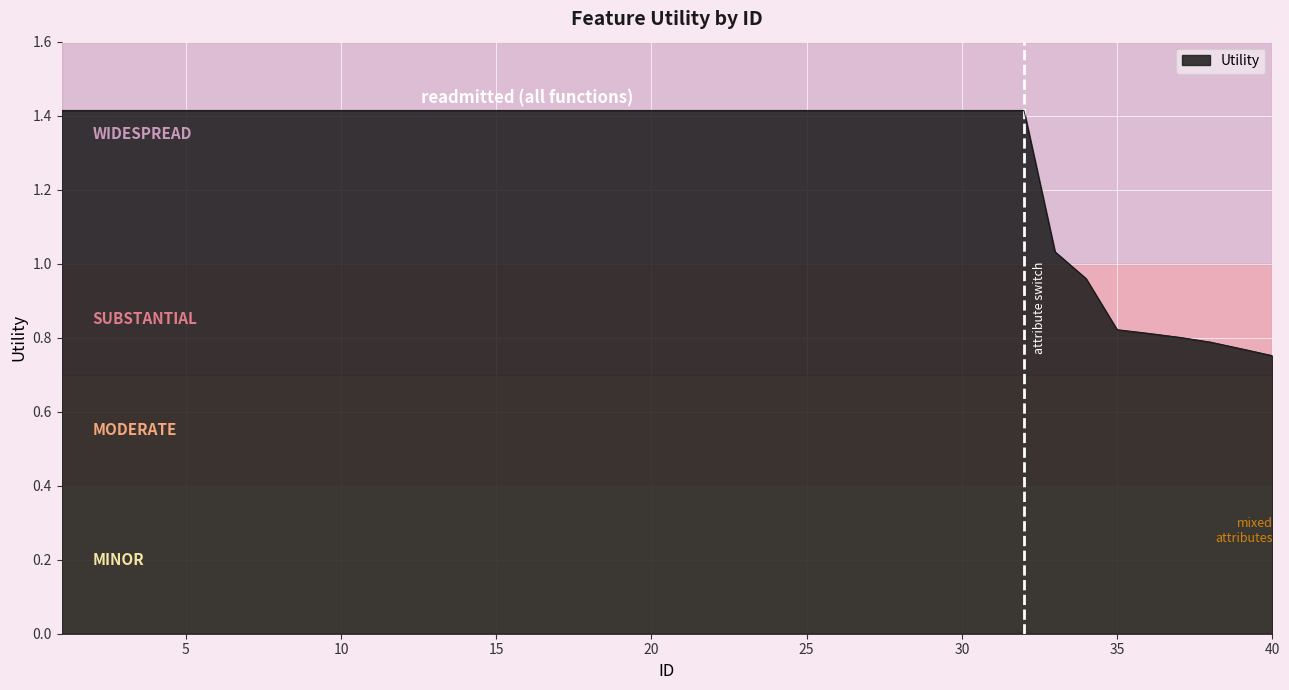

Count the number of values greater than 1.

33